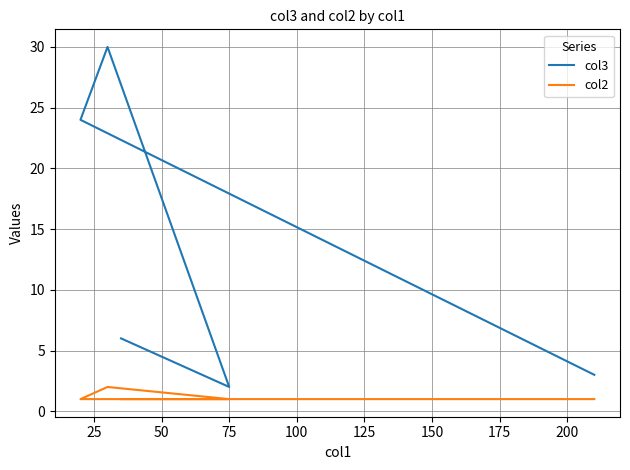

Reading left to right, list all the values displayed in this chart.

col3: 6	2	30	24	24	3
col2: 1	1	2	1	1	1